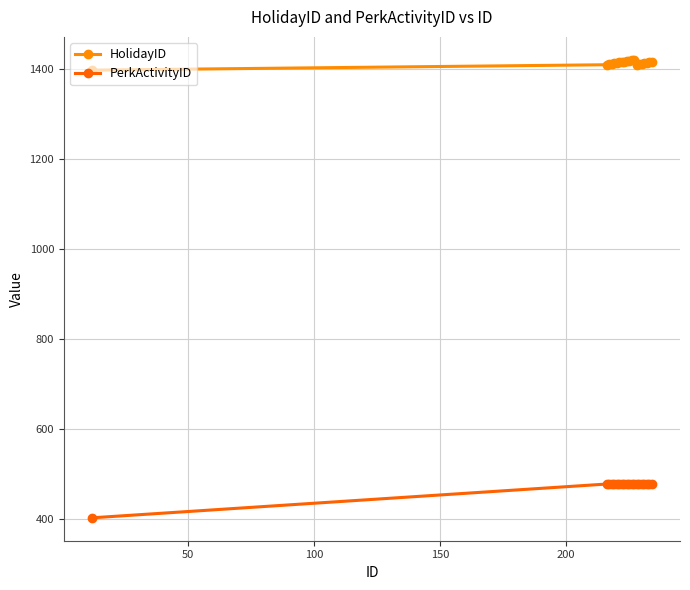

Is this an area chart (filled region under the line)?

No